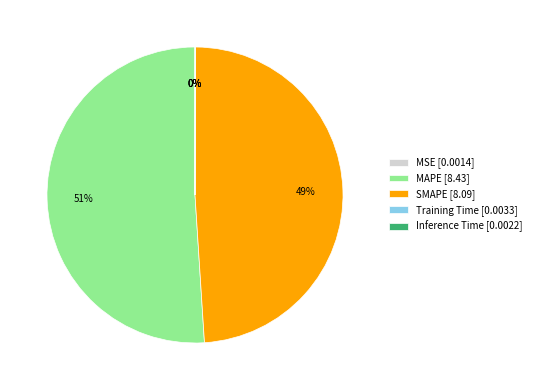

To the nearest percent, what is the difference between the largest and smallest slice percentages?

51%